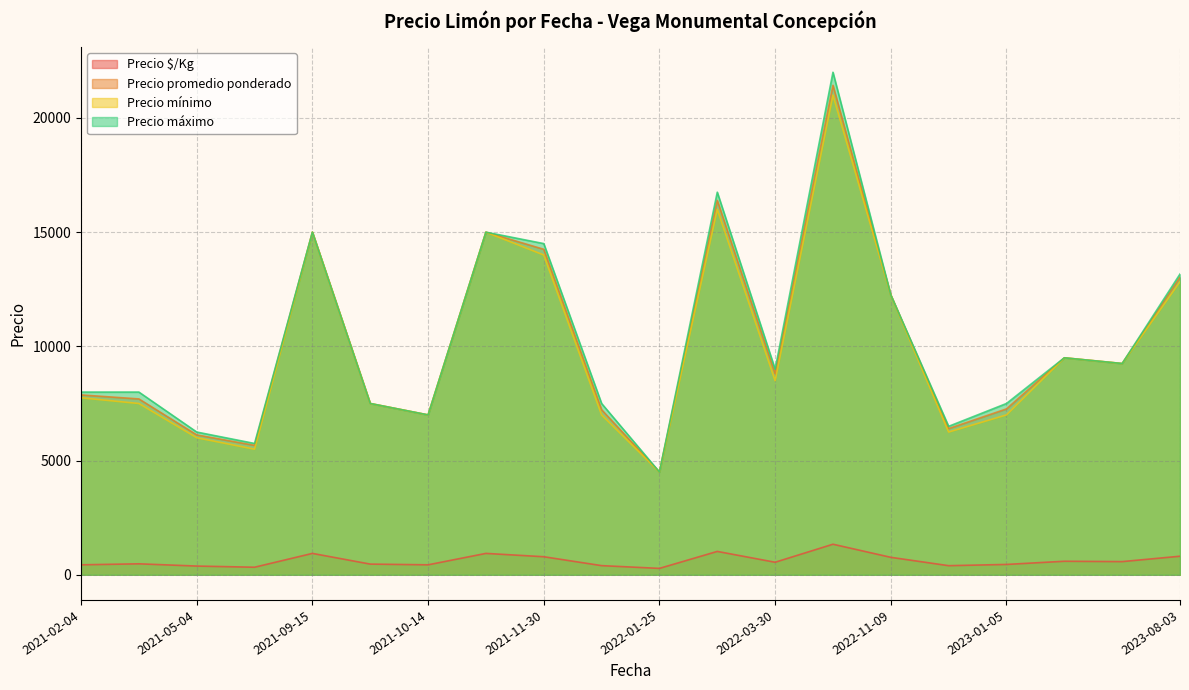

How many series are shown in this chart?

4